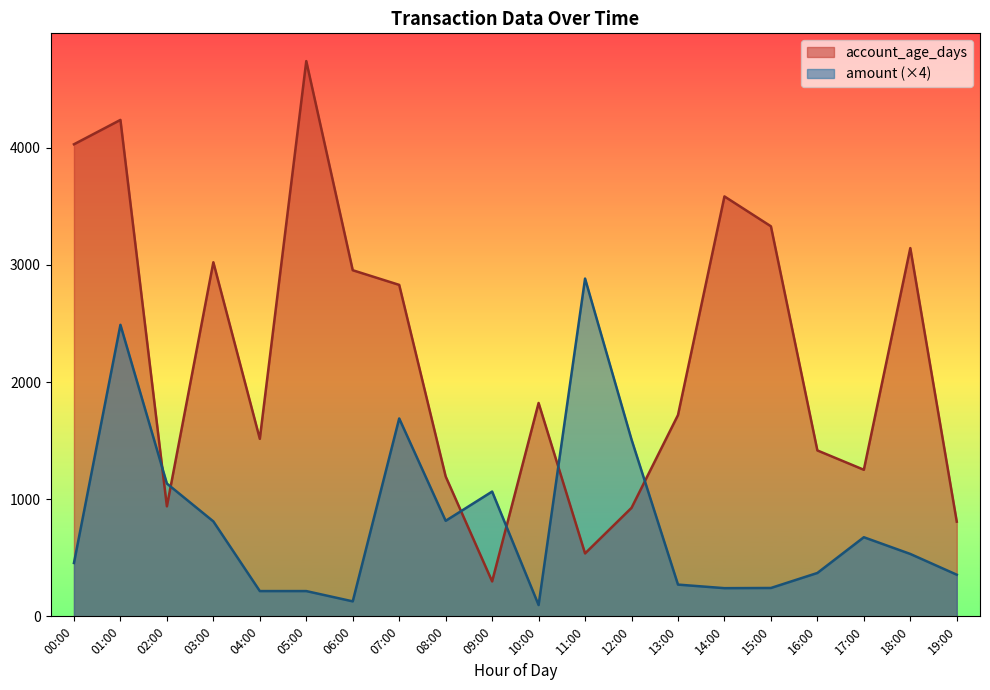

At 07:00, list the series in order from smallest to largest.

amount (×4), account_age_days